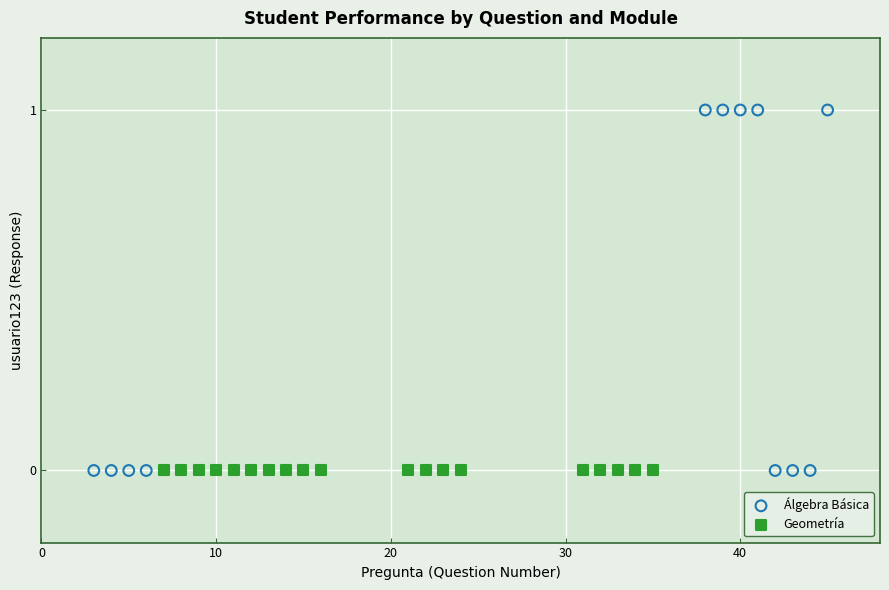

Which series reaches the maximum Y coordinate?

Álgebra Básica